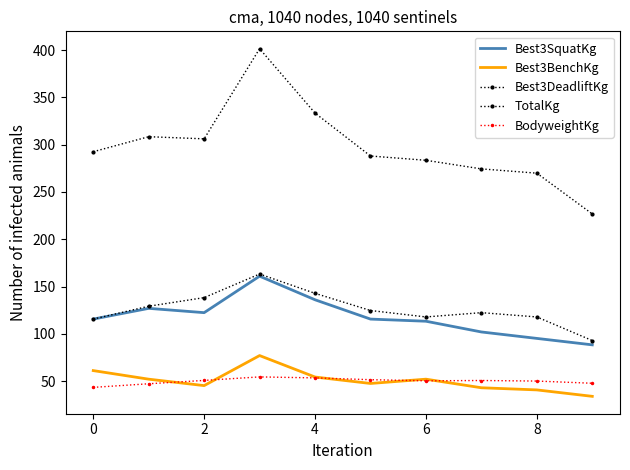

In Best3BenchKg, how many points are lower than both neighbors (excluding endpoints)?

2